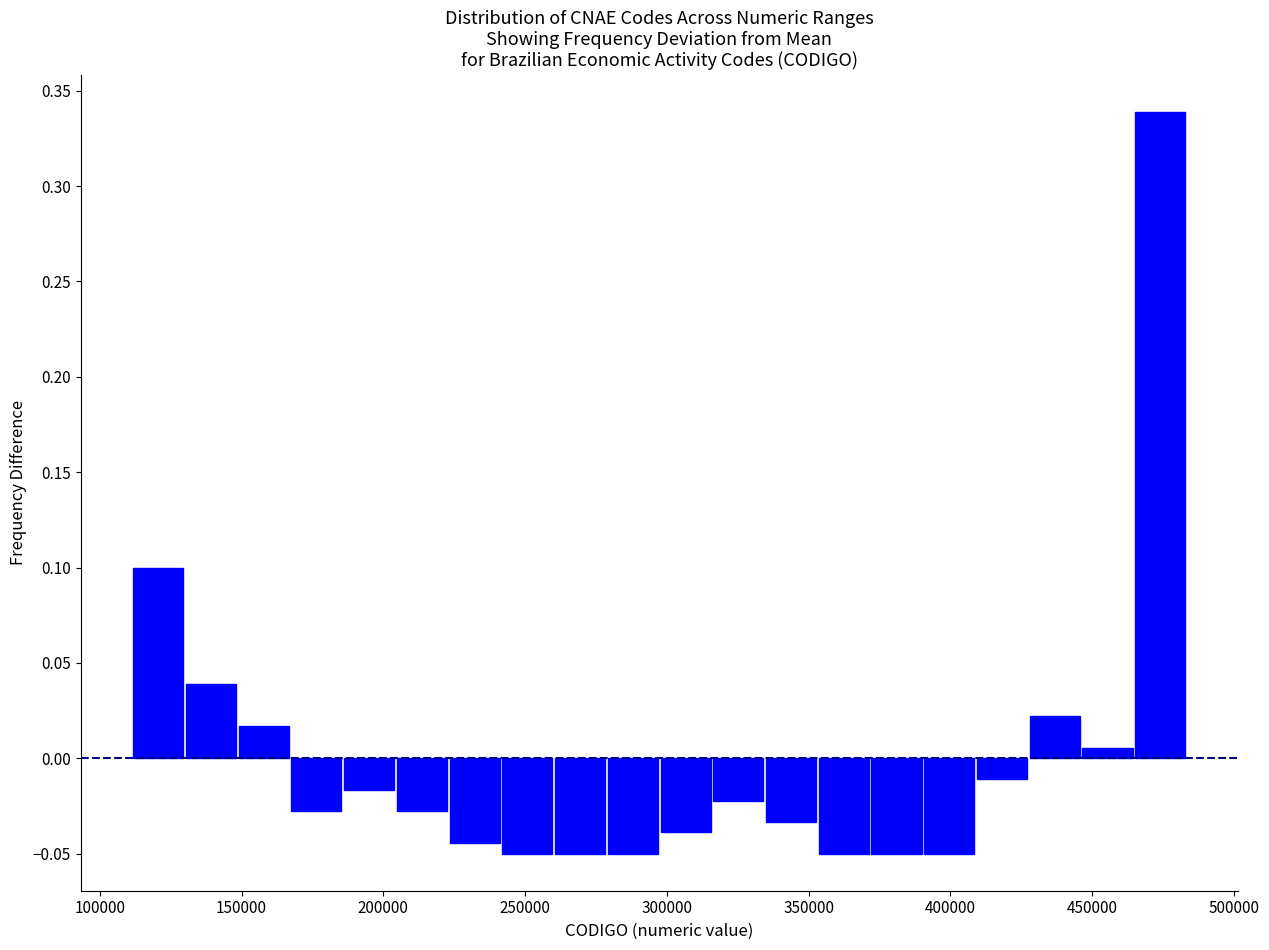

Read against the x-axis, roughly where is the centre of the tallest bar?

475000